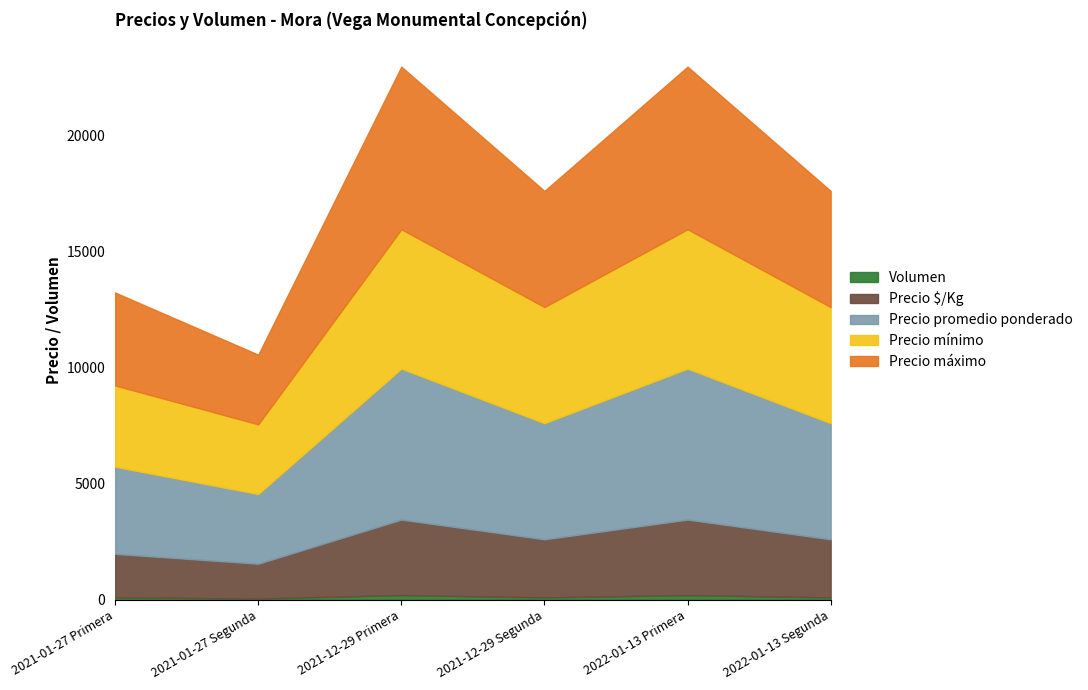

What is the label of the 2nd point from the left?

2021-01-27 Segunda